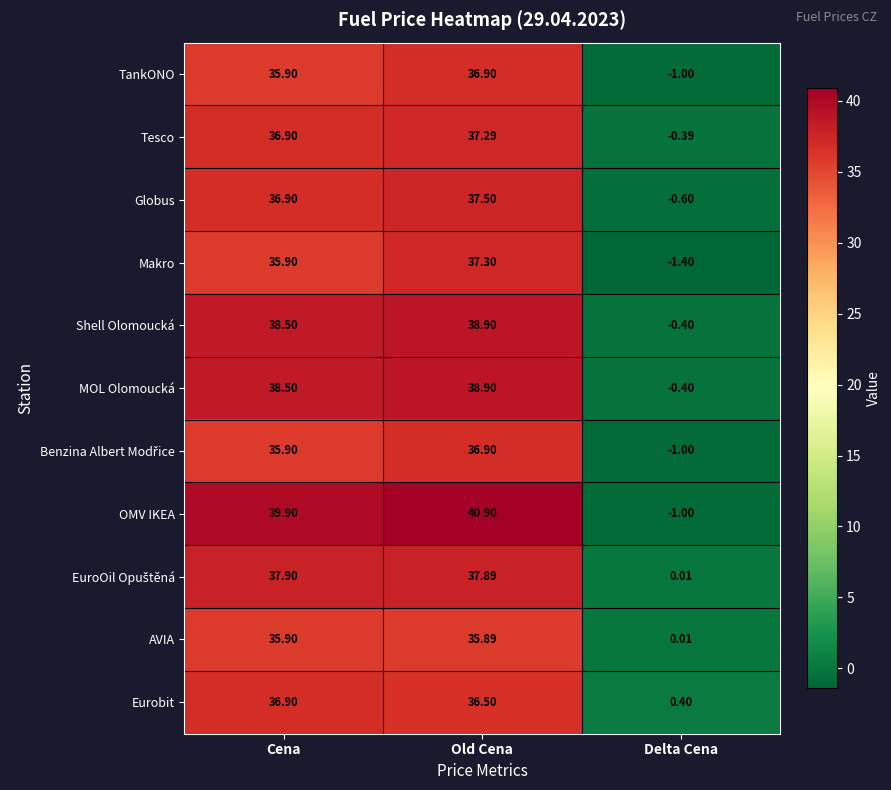

What is the difference between the highest and lowest values at Old Cena?

5.0